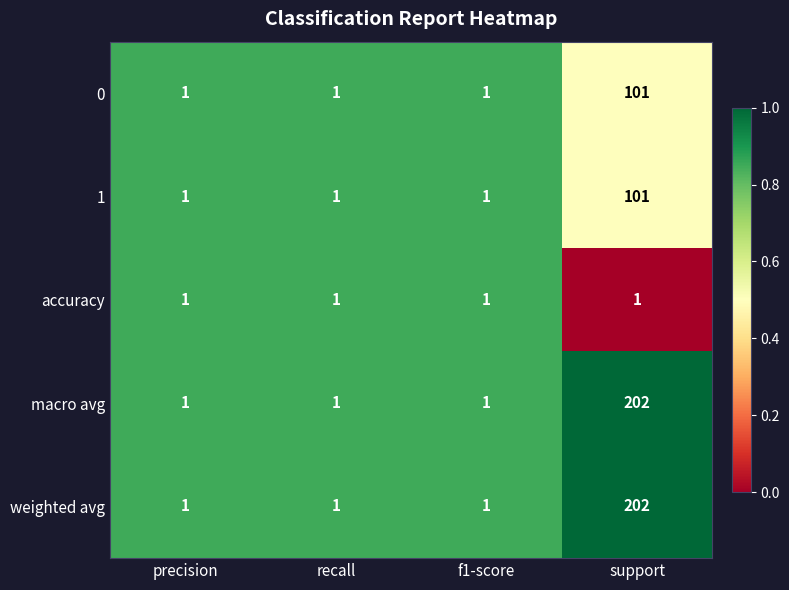

At which category is the sum across all series the highest?

support